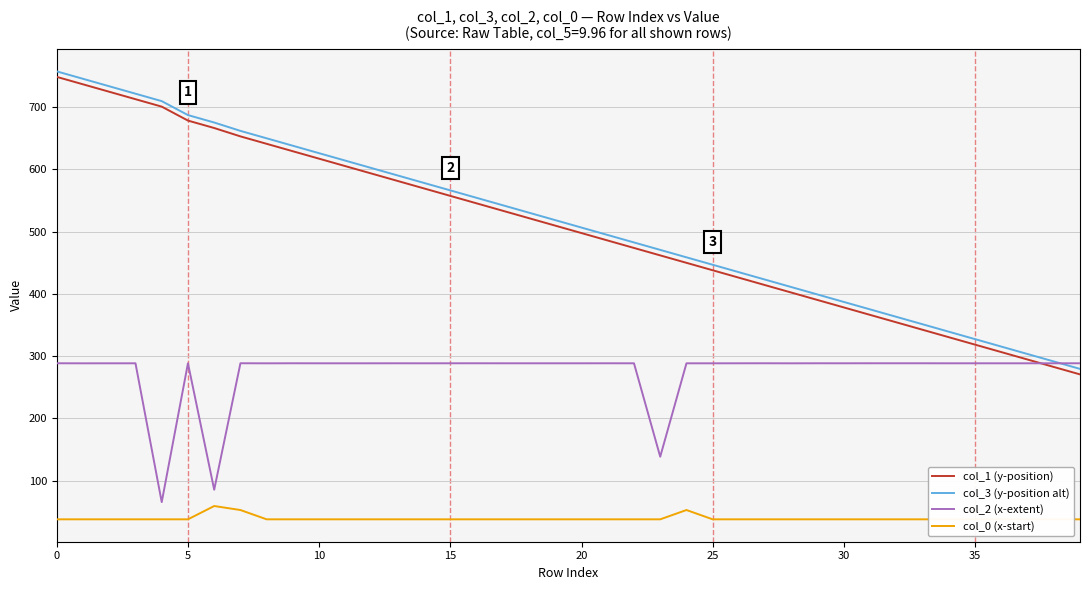

How many interior local peaks does the col_0 (x-start) series have?

2